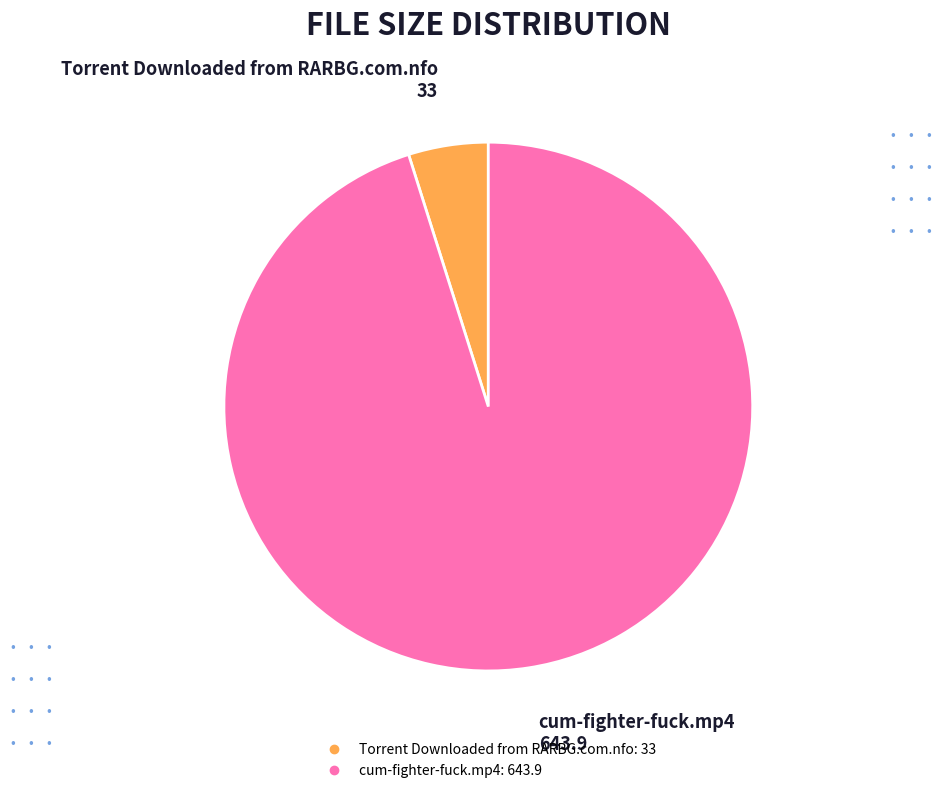

Between Torrent Downloaded from RARBG.com.nfo and cum-fighter-fuck.mp4, which is larger?

cum-fighter-fuck.mp4